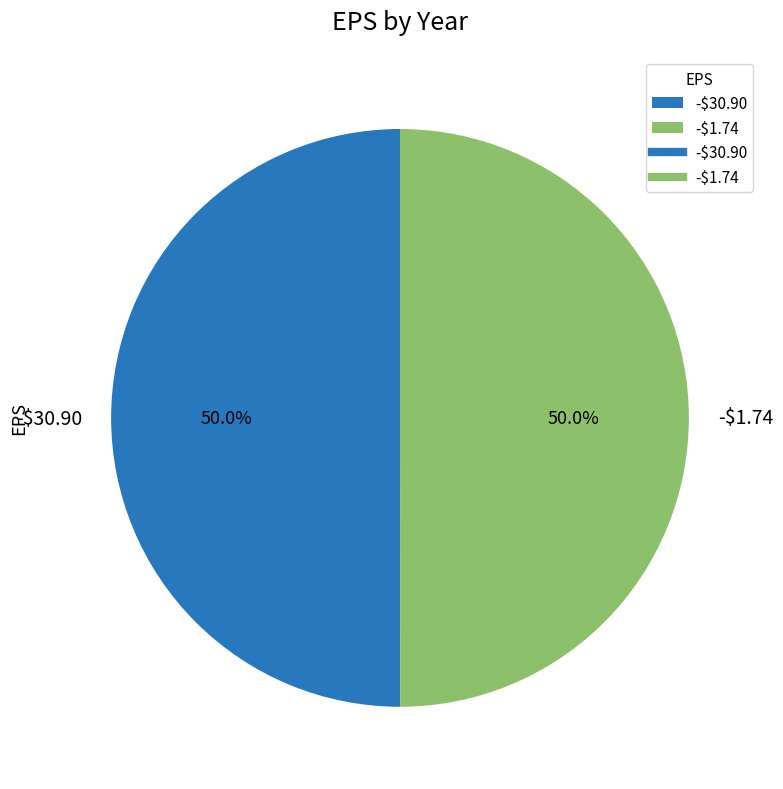

The -$30.90 slice represents 50% of the pie. True or false?

True